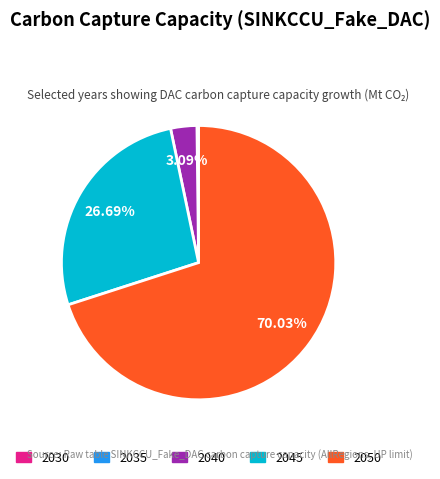

Approximately how many times larger is the value at 2045 compared to 2050?

0.4